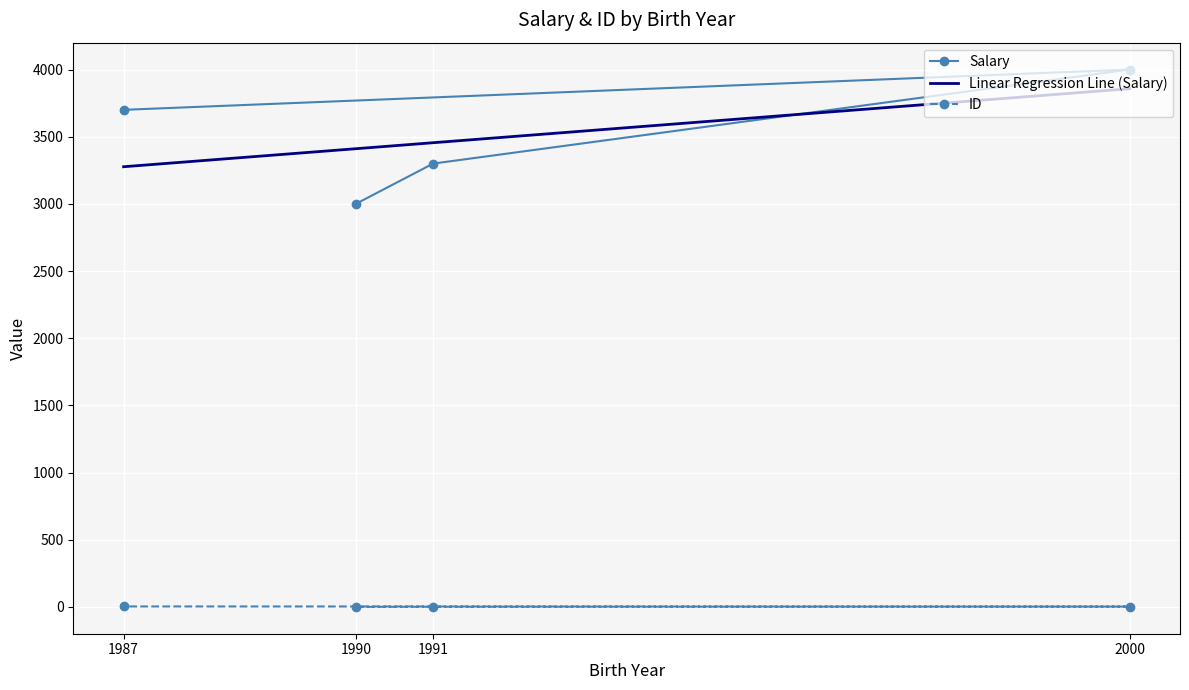

Which series has the widest spread of values?

Salary